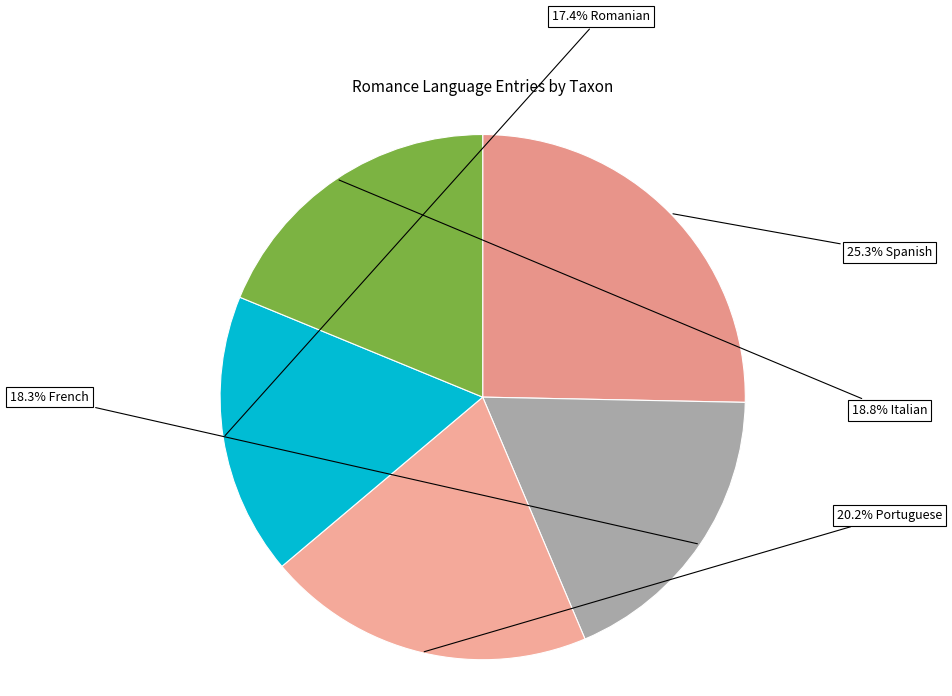

Which slice is the smallest?

Romanian